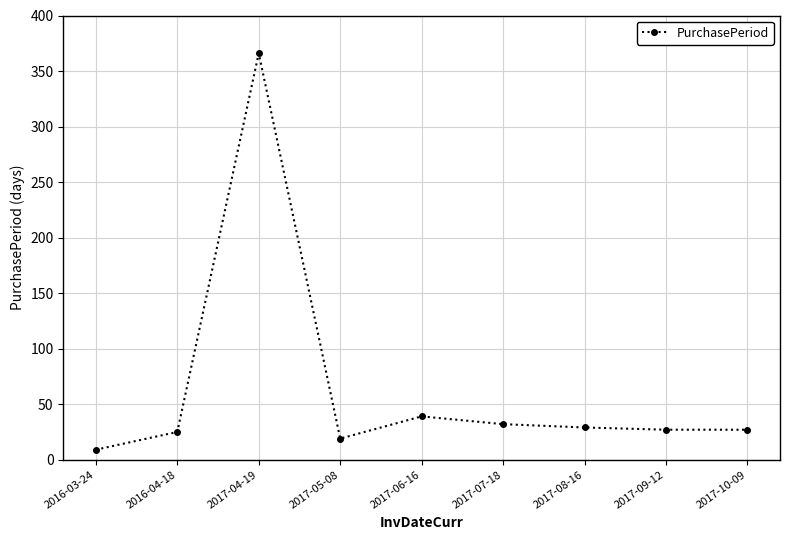

How many categories are shown in the chart?

9